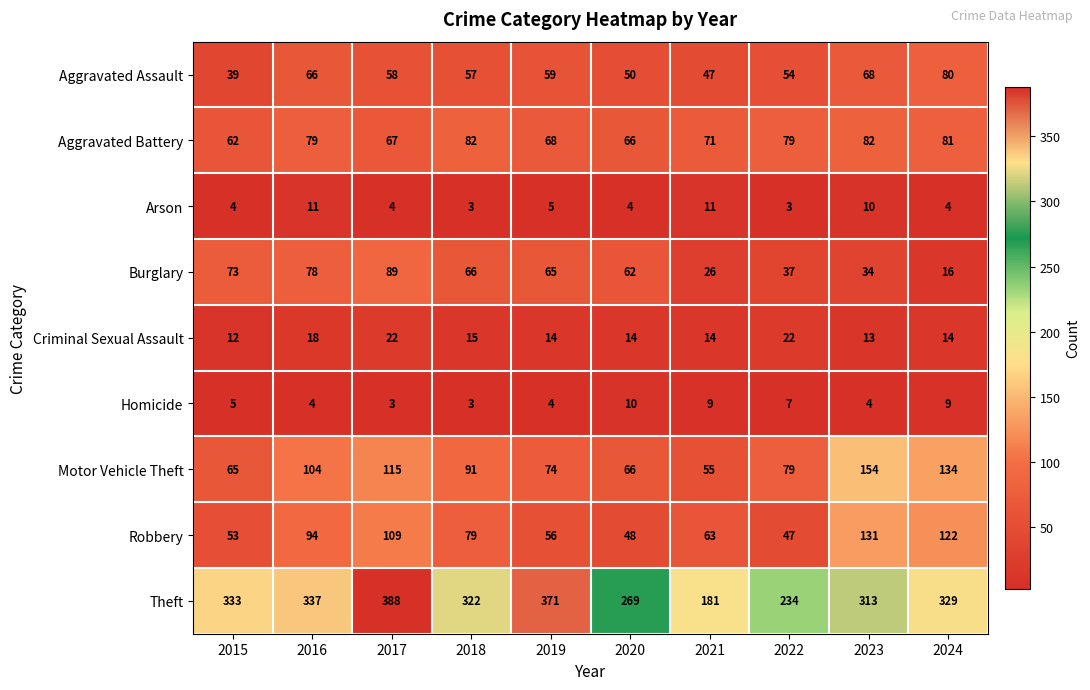

What is the sum of all Motor Vehicle Theft values?

937